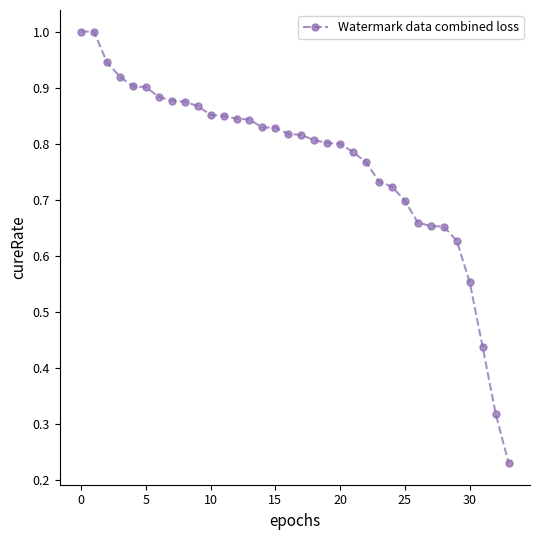

What is the maximum value shown in the chart?

1.0